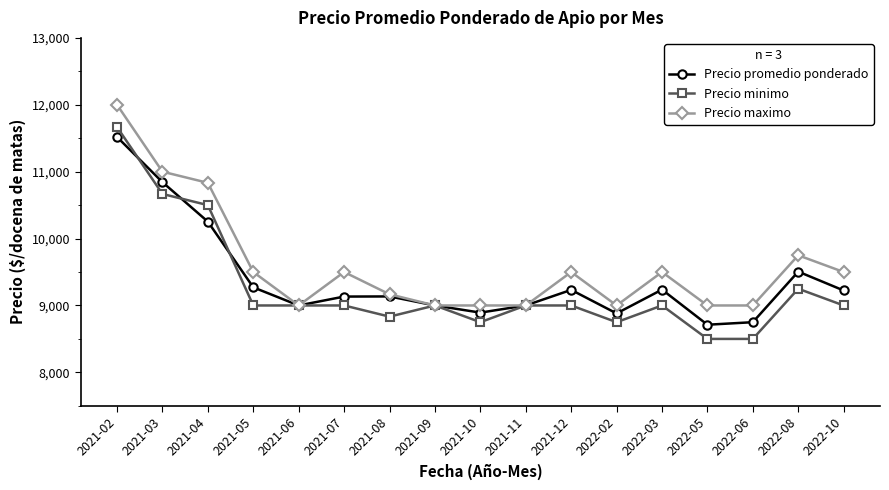

What is the total value across all series at 2022-02?

26631